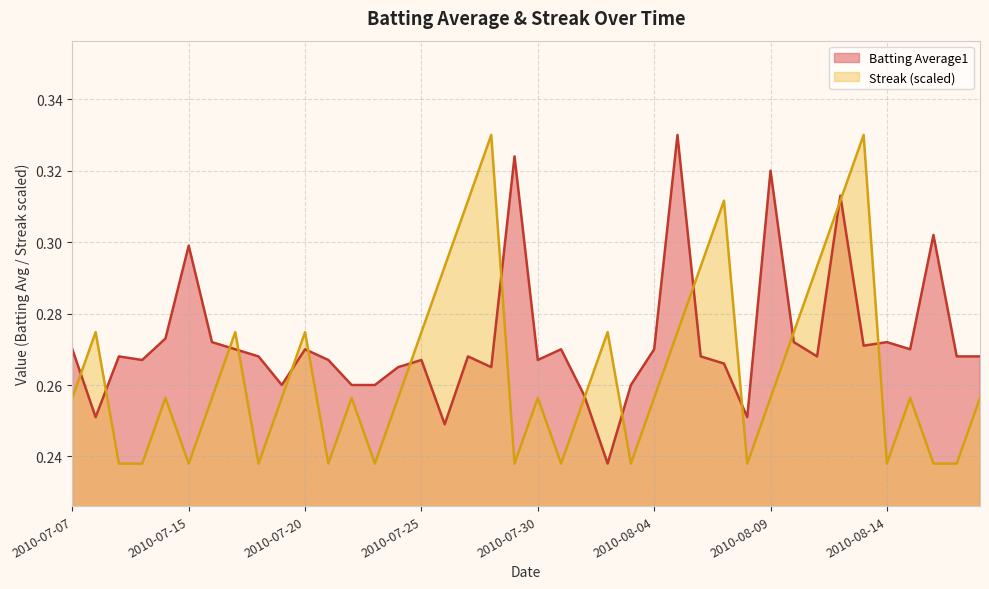

Rank the categories by Batting Average1 value from lowest to highest.

2010-08-02, 2010-07-26, 2010-07-08, 2010-08-08, 2010-08-01, 2010-07-19, 2010-07-22, 2010-07-23, 2010-08-03, 2010-07-24, 2010-07-28, 2010-08-07, 2010-07-10, 2010-07-21, 2010-07-25, 2010-07-30, 2010-07-09, 2010-07-18, 2010-07-27, 2010-08-06, 2010-08-11, 2010-08-17, 2010-08-18, 2010-07-07, 2010-07-17, 2010-07-20, 2010-07-31, 2010-08-04, 2010-08-15, 2010-08-13, 2010-07-16, 2010-08-10, 2010-08-14, 2010-07-11, 2010-07-15, 2010-08-16, 2010-08-12, 2010-08-09, 2010-07-29, 2010-08-05